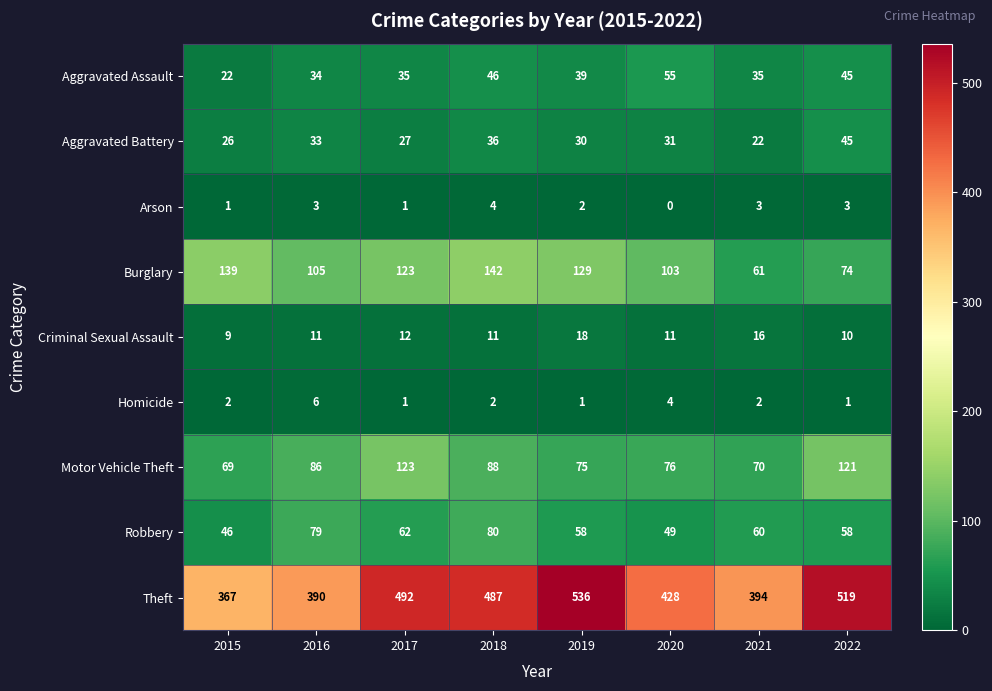

Is it true that Burglary equals 74 at 2022?

True